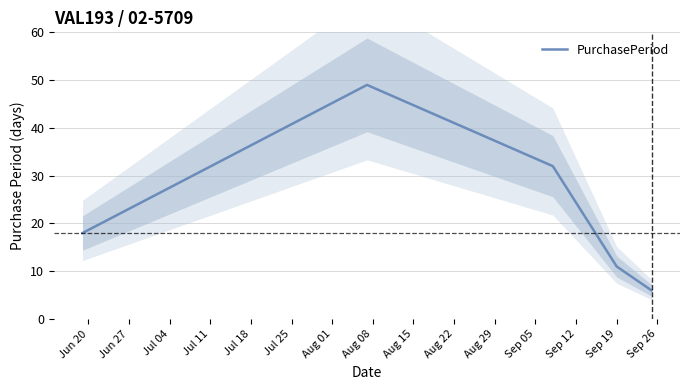

What is the value of the 5th point from the left?

6